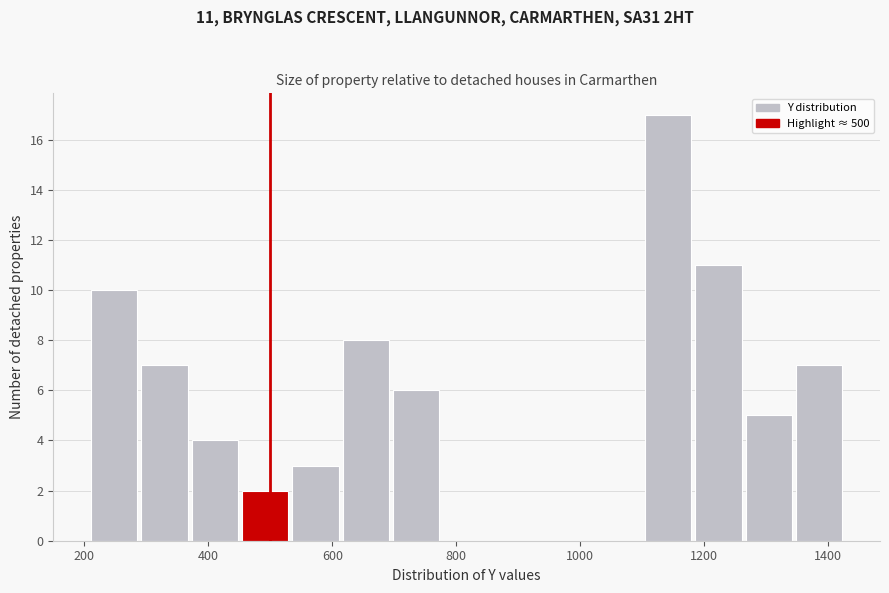

Which range on the x-axis has the tallest bar?

1100 to 1180